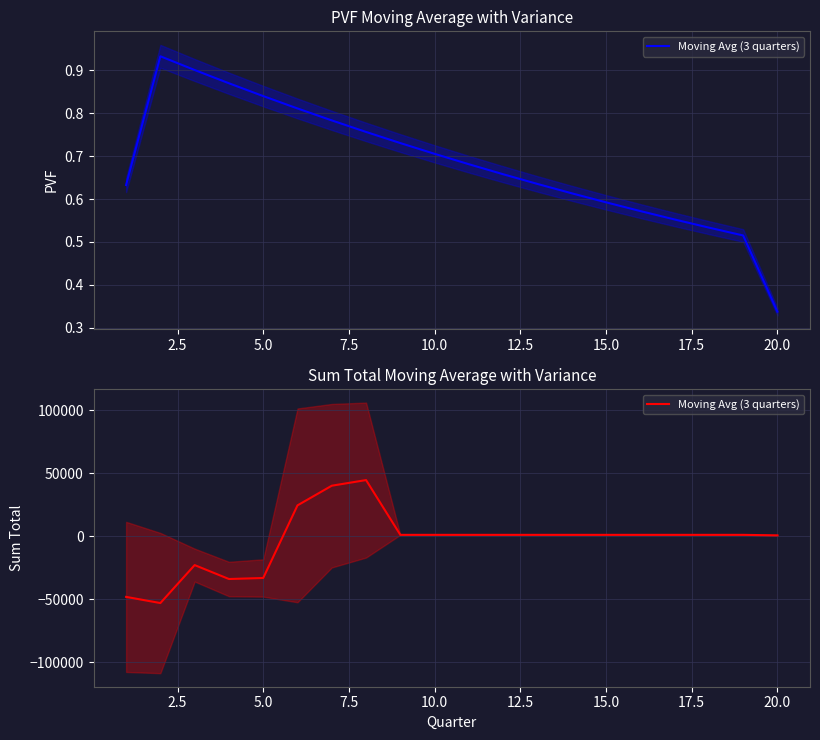

What is the value of the 20th point from the left?

781.6